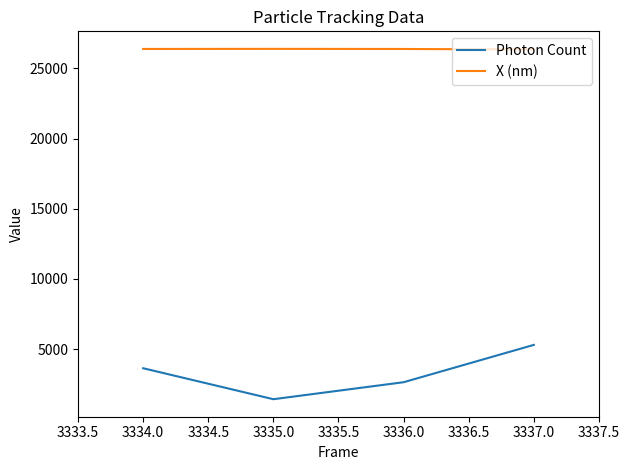

What is the total value across all series at 3334.0?

30017.0